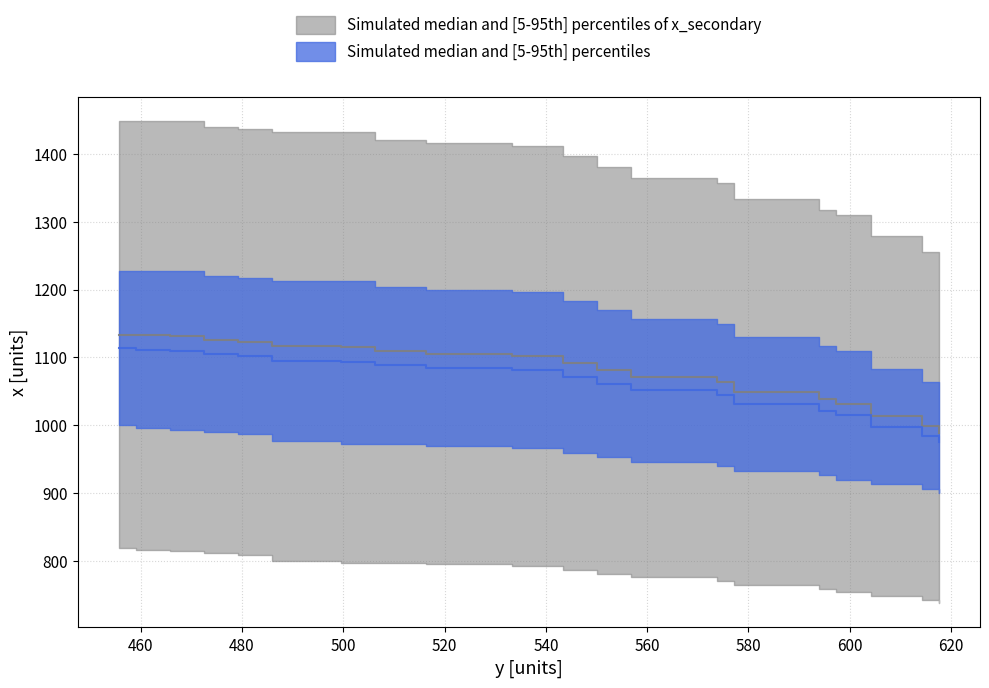

What is the total value across all series at 533.25?

2184.0